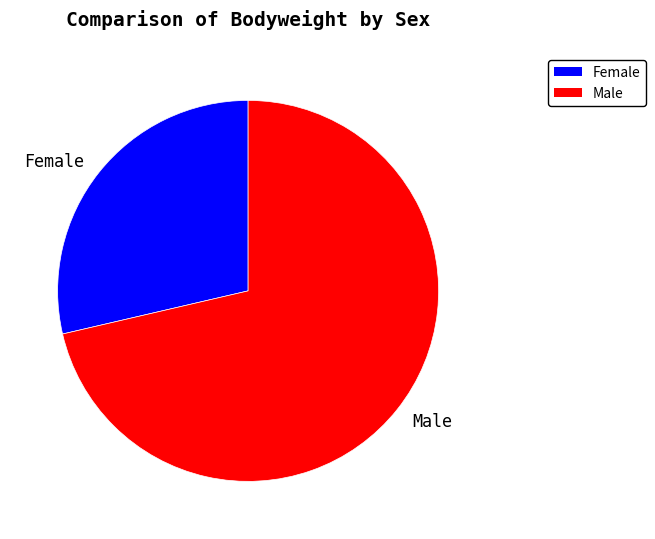

What is the smallest slice in the pie chart?

Female